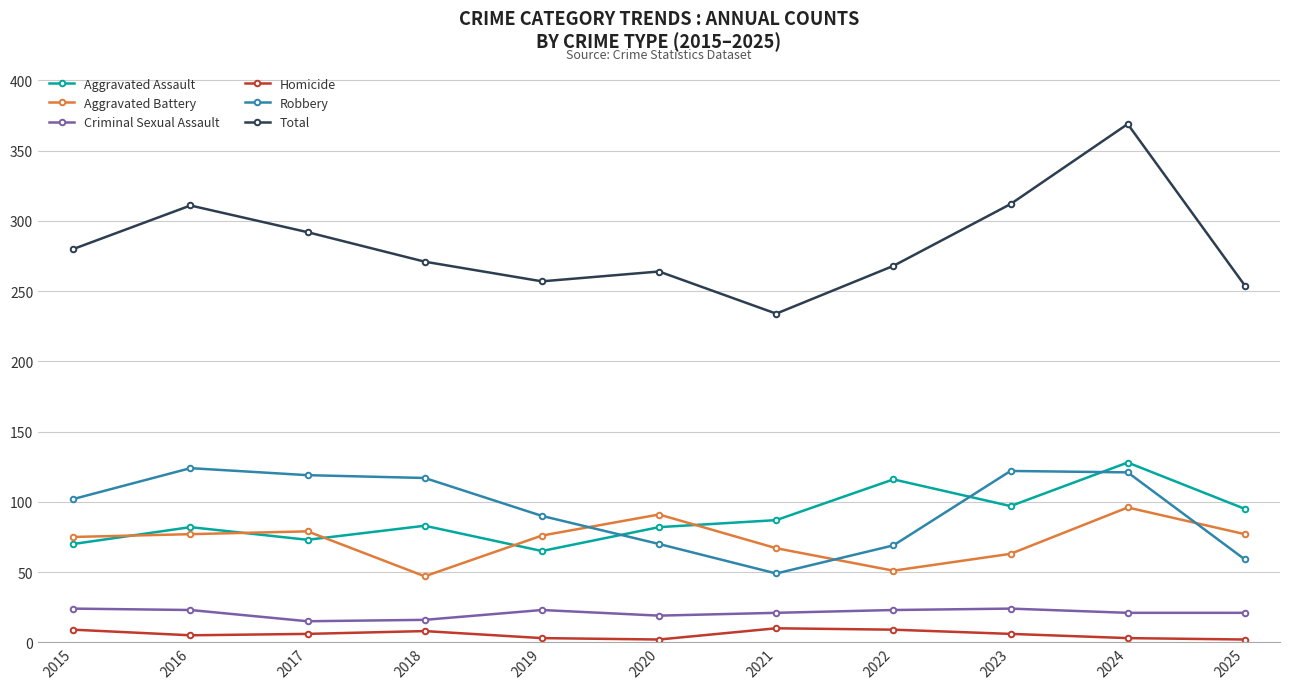

How many data points in Homicide are less than 6?

5